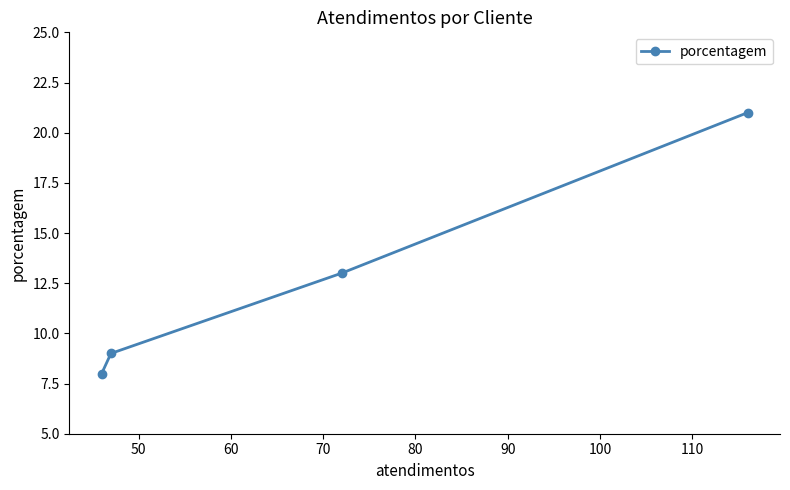

Count the number of categories in the chart.

4